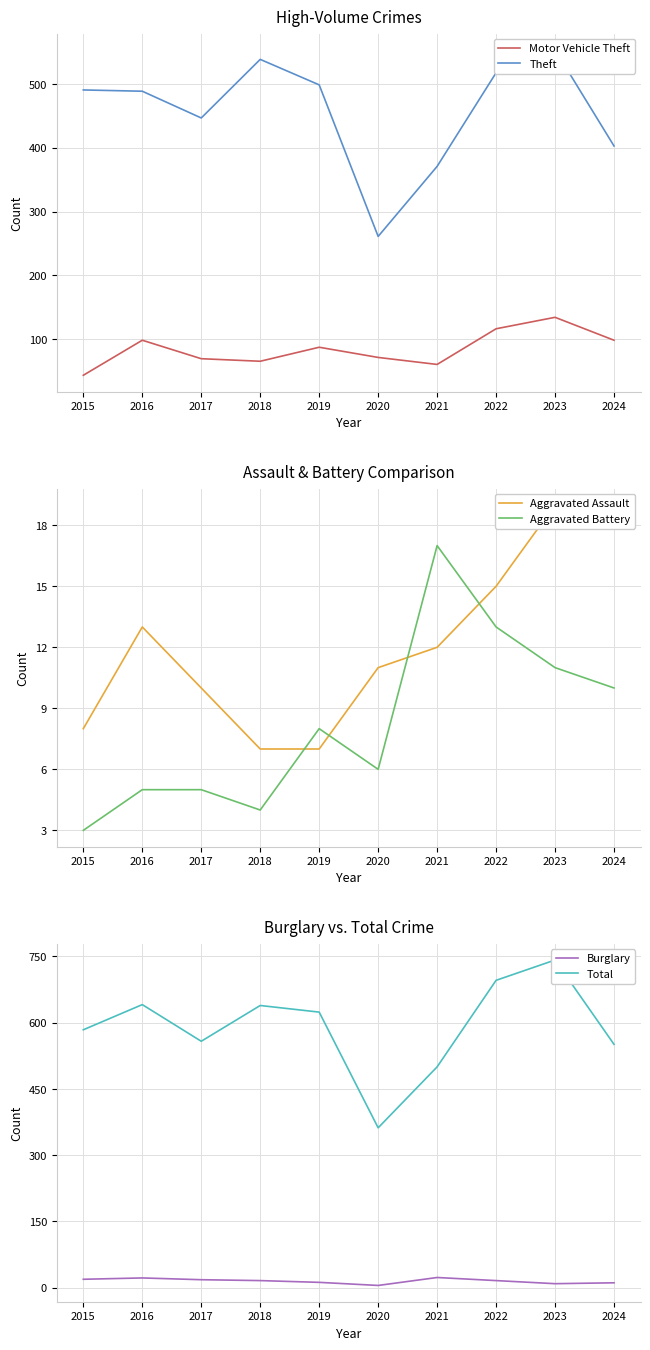

Reading left to right, transcribe all the data shown in this chart.

Motor Vehicle Theft: 43	98	69	65	87	71	60	116	134	98
Theft: 491	489	447	539	499	261	371	518	554	403
Aggravated Assault: 8	13	10	7	7	11	12	15	19	18
Aggravated Battery: 3	5	5	4	8	6	17	13	11	10
Burglary: 19	22	18	16	12	5	23	16	9	11
Total: 584	641	558	639	624	362	500	696	742	551